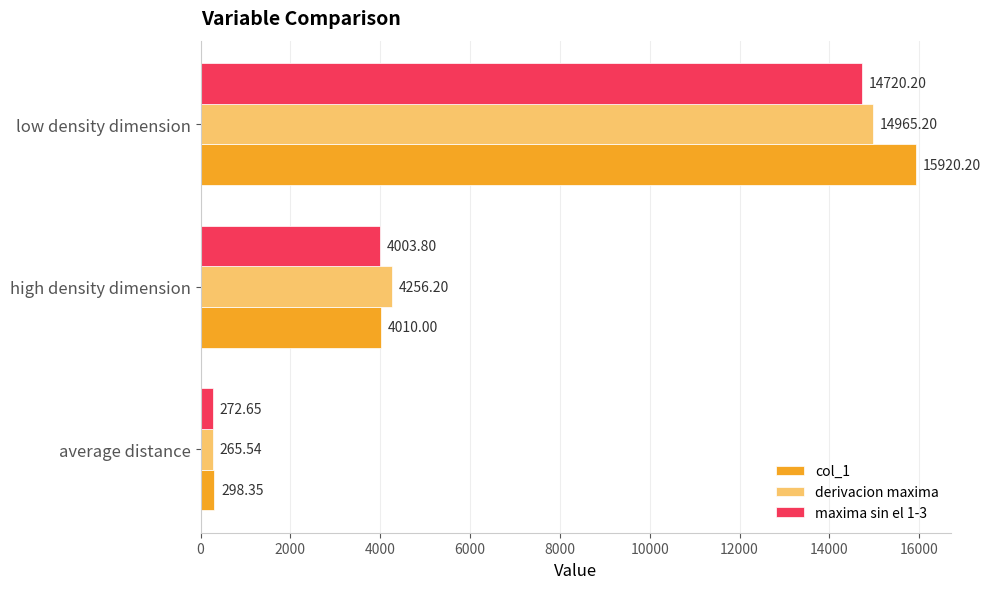

Rank the series by their average value, from lowest to highest.

maxima sin el 1-3, derivacion maxima, col_1